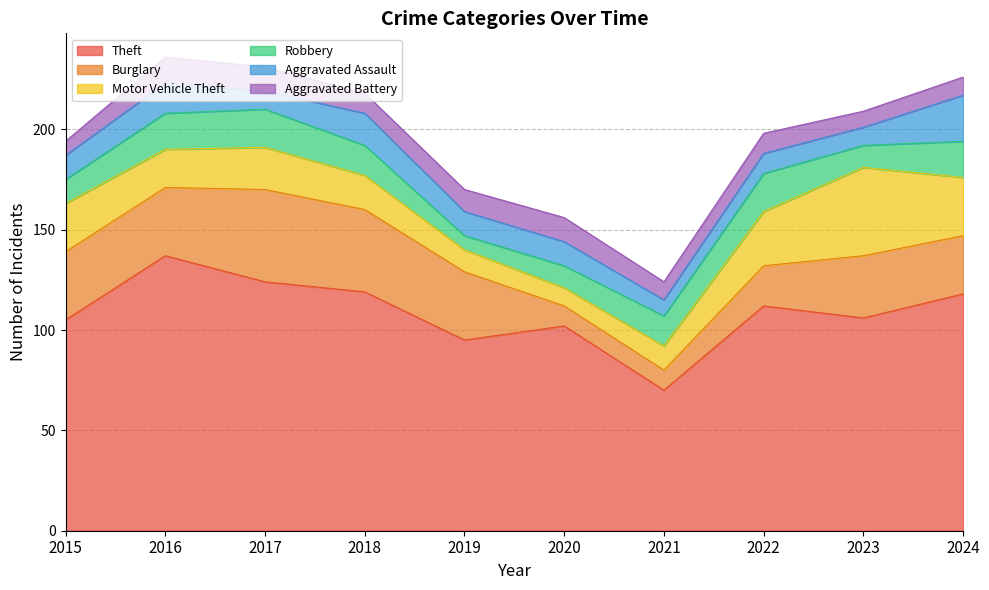

Reading right to left, transcribe all the data shown in this chart.

Theft: 118	106	112	70	102	95	119	124	137	105
Burglary: 29	31	20	10	10	34	41	46	34	34
Motor Vehicle Theft: 29	44	27	12	9	11	17	21	19	24
Robbery: 18	11	19	15	11	7	15	19	18	12
Aggravated Assault: 23	9	10	8	12	12	16	9	15	12
Aggravated Battery: 9	8	10	9	12	11	10	12	13	7